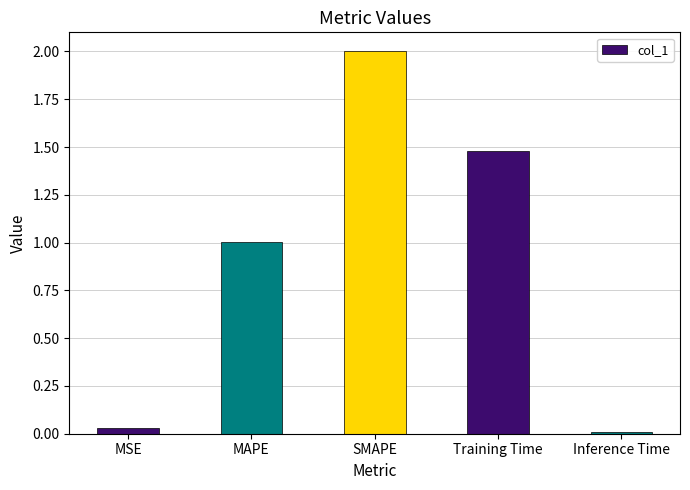

Which label corresponds to the largest value in the chart?

SMAPE